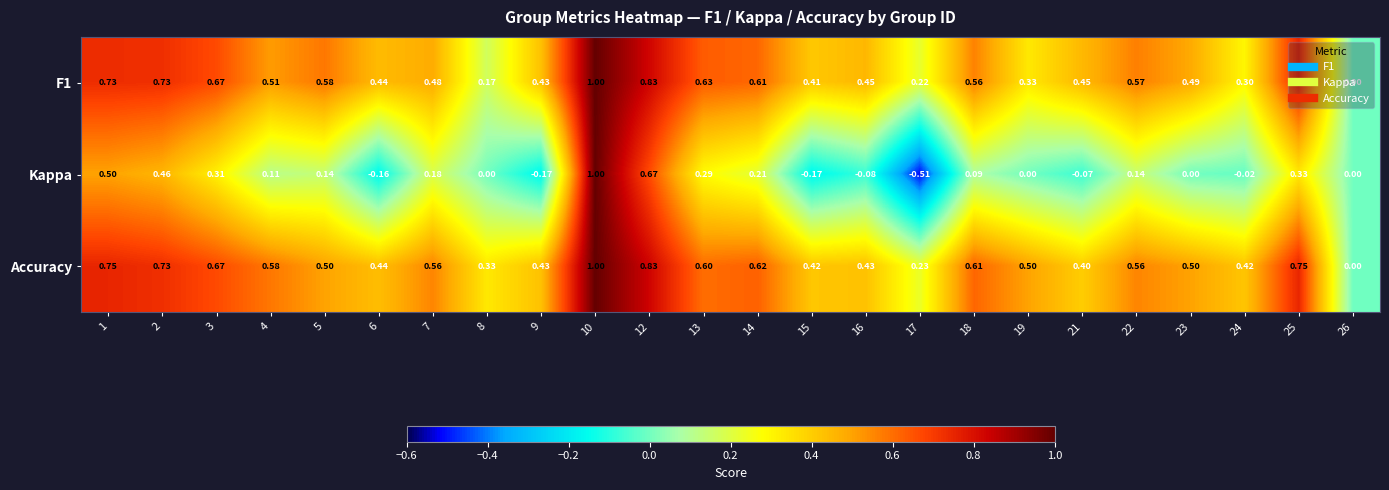

Is the value of F1 at 16 greater than the value of Accuracy at 9?

Yes